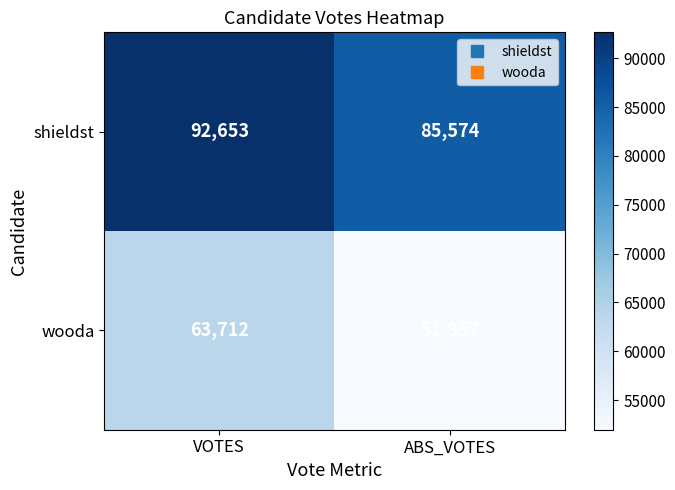

Reading left to right, transcribe all the data shown in this chart.

shieldst: VOTES=92653	ABS_VOTES=85574
wooda: VOTES=63712	ABS_VOTES=51957